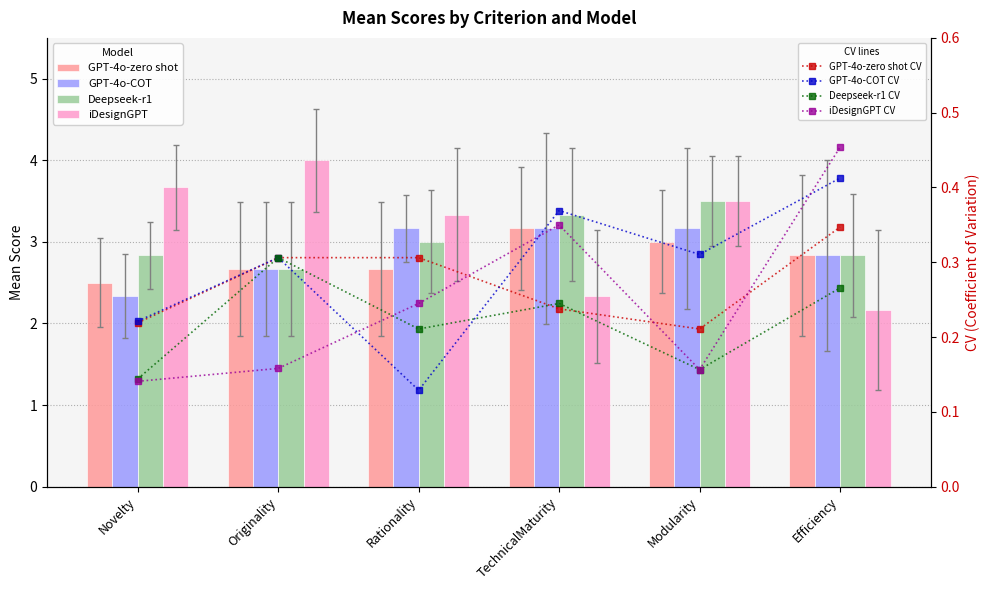

Reading left to right, extract all data points from this chart.

GPT-4o-zero shot: Novelty=2.5	Originality=2.7	Rationality=2.7	TechnicalMaturity=3.2	Modularity=3.0	Efficiency=2.8
GPT-4o-COT: Novelty=2.3	Originality=2.7	Rationality=3.2	TechnicalMaturity=3.2	Modularity=3.2	Efficiency=2.8
Deepseek-r1: Novelty=2.8	Originality=2.7	Rationality=3.0	TechnicalMaturity=3.3	Modularity=3.5	Efficiency=2.8
iDesignGPT: Novelty=3.7	Originality=4.0	Rationality=3.3	TechnicalMaturity=2.3	Modularity=3.5	Efficiency=2.2